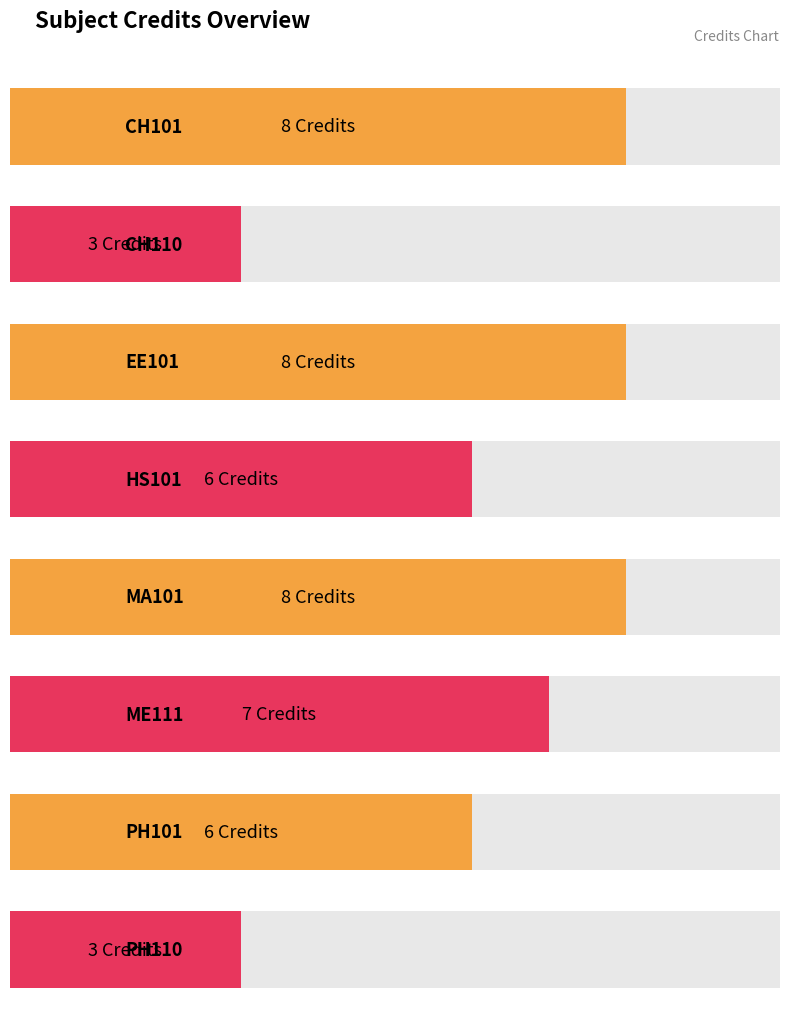

How many values are between 6 and 8?

6